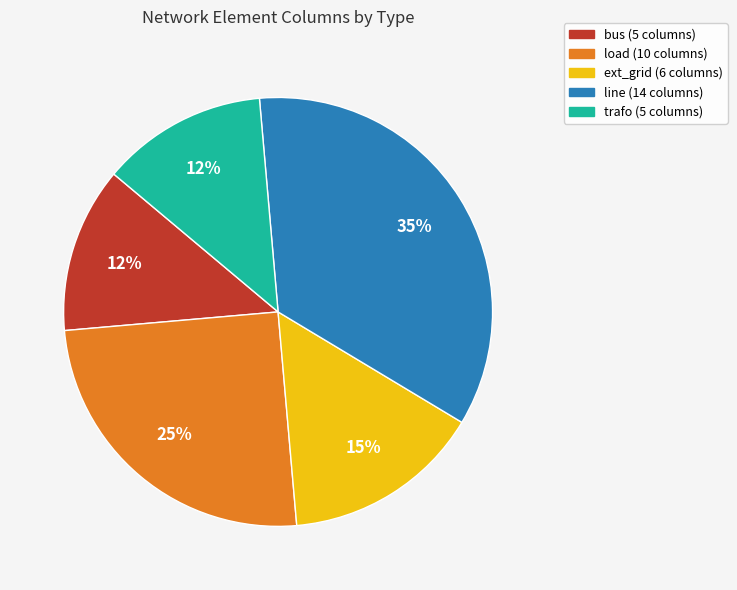

Approximately how many times larger is the value at ext_grid compared to bus?

1.2